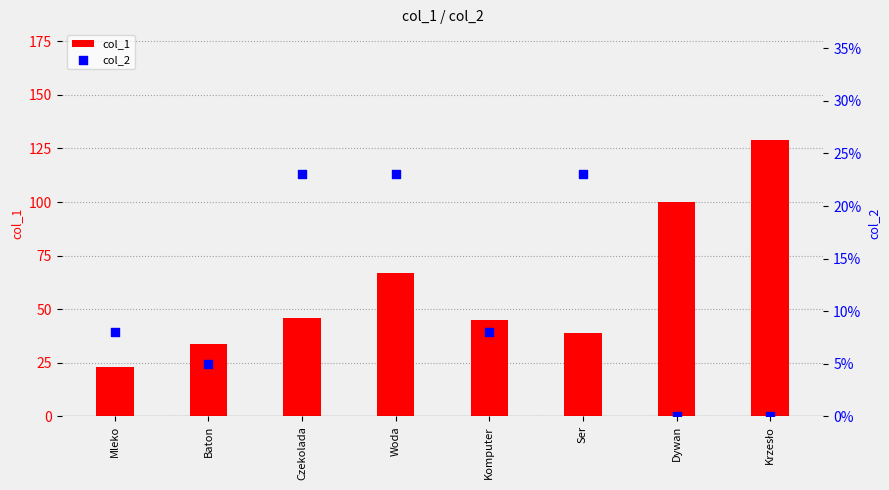

What are all the series names shown in the legend?

col_1, col_2